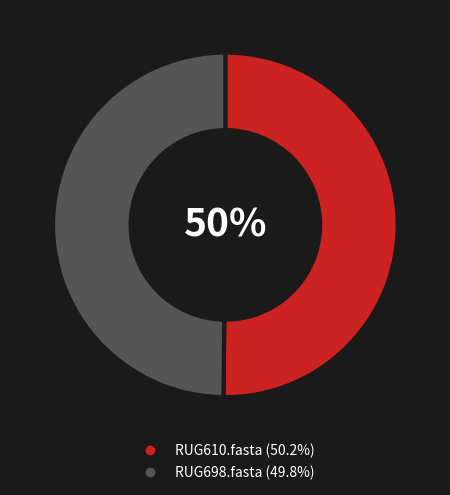

To the nearest percent, what percentage of the pie is RUG698.fasta?

50%